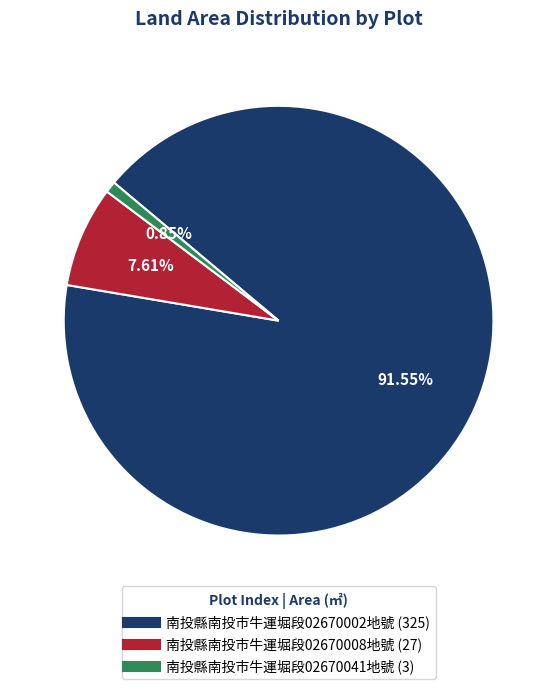

Is there a majority slice in this chart?

Yes